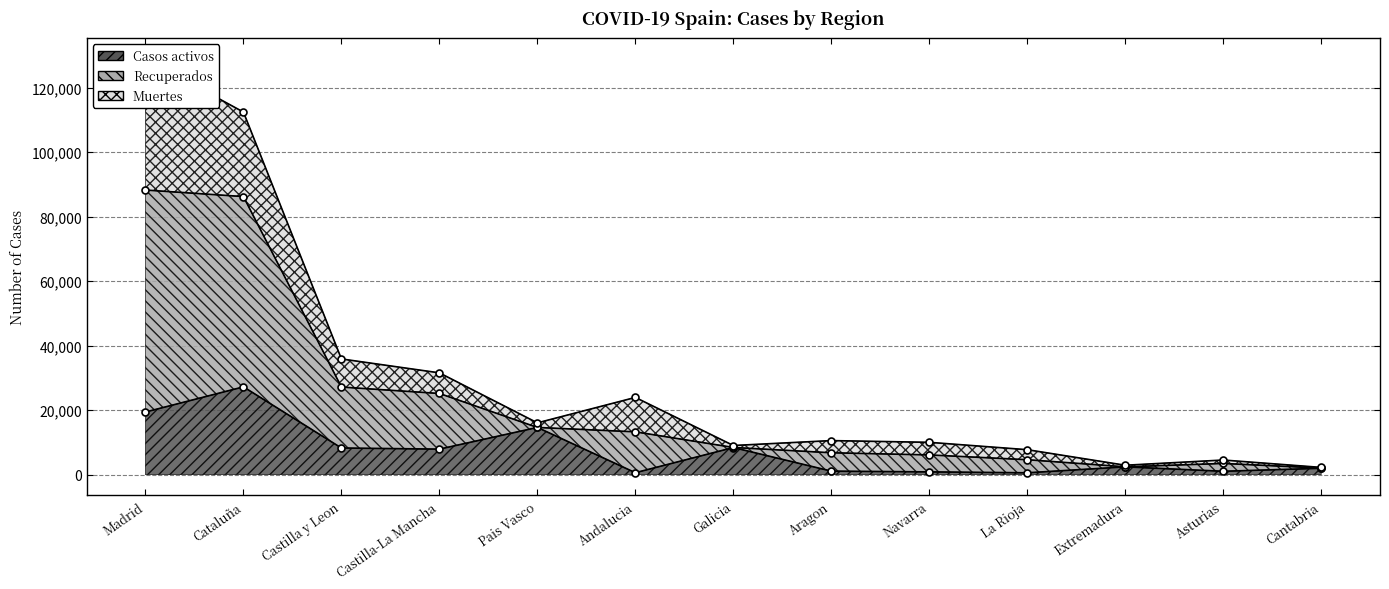

What is the maximum value for Casos activos?

27229